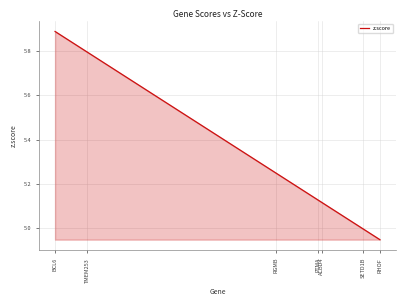

Which label corresponds to the smallest value in the chart?

RHOF